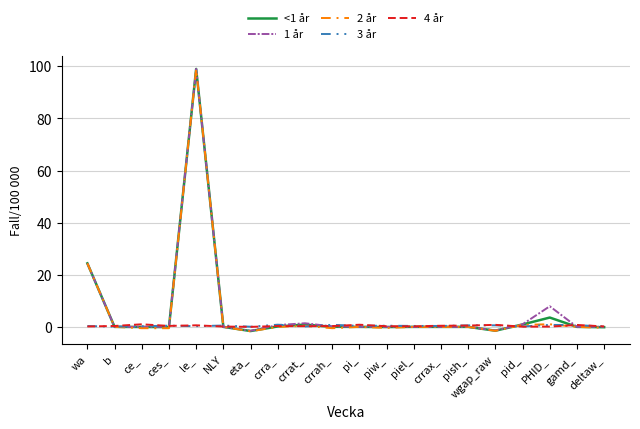

The 3 år series shows 0.6 at wgap_raw. True or false?

True